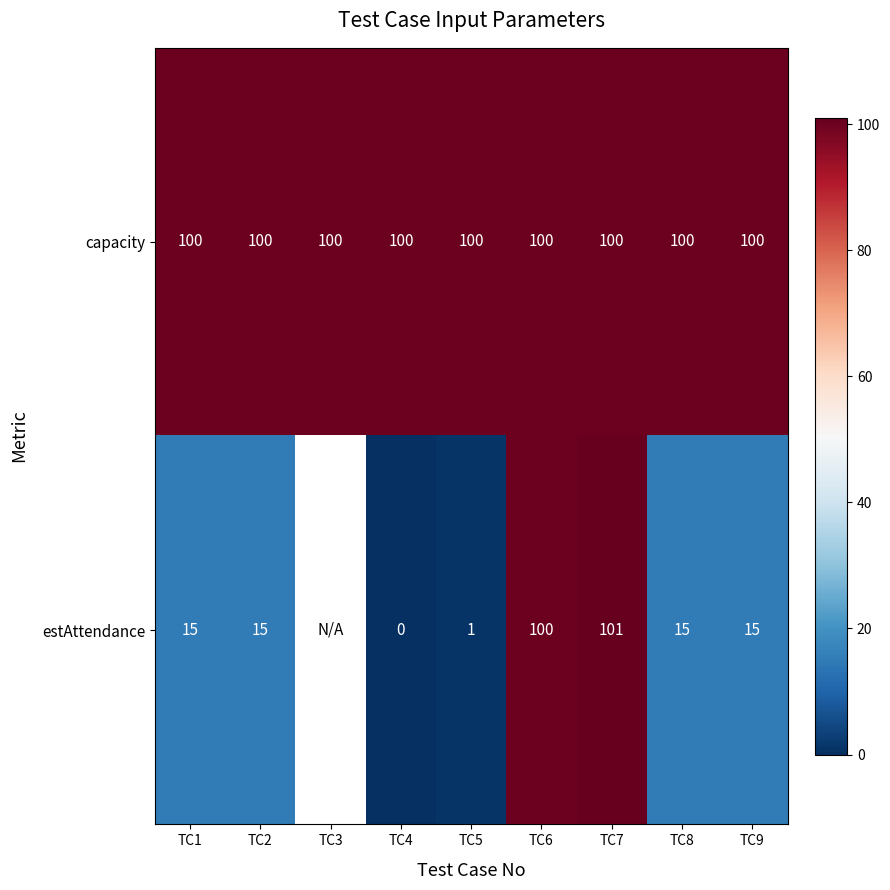

Rank the series at TC9 from highest to lowest value.

capacity, estAttendance